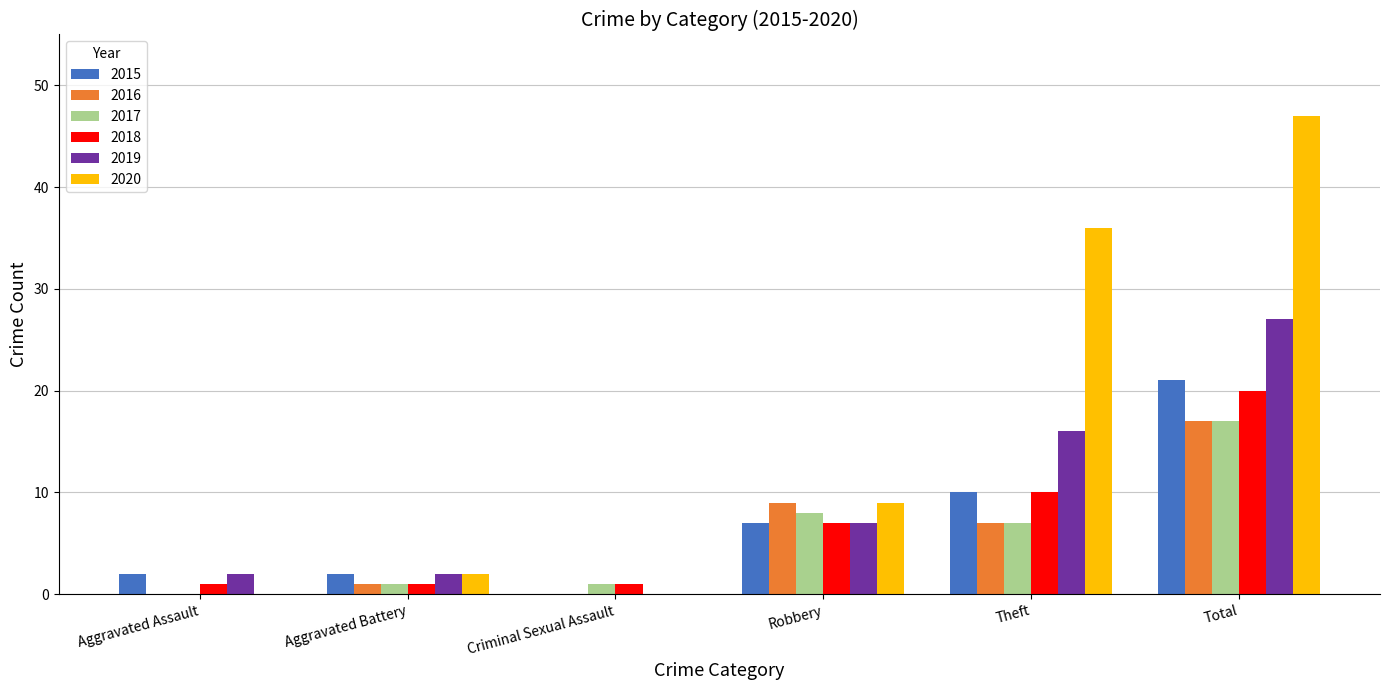

The value of 2016 at Robbery is 15. True or false?

False